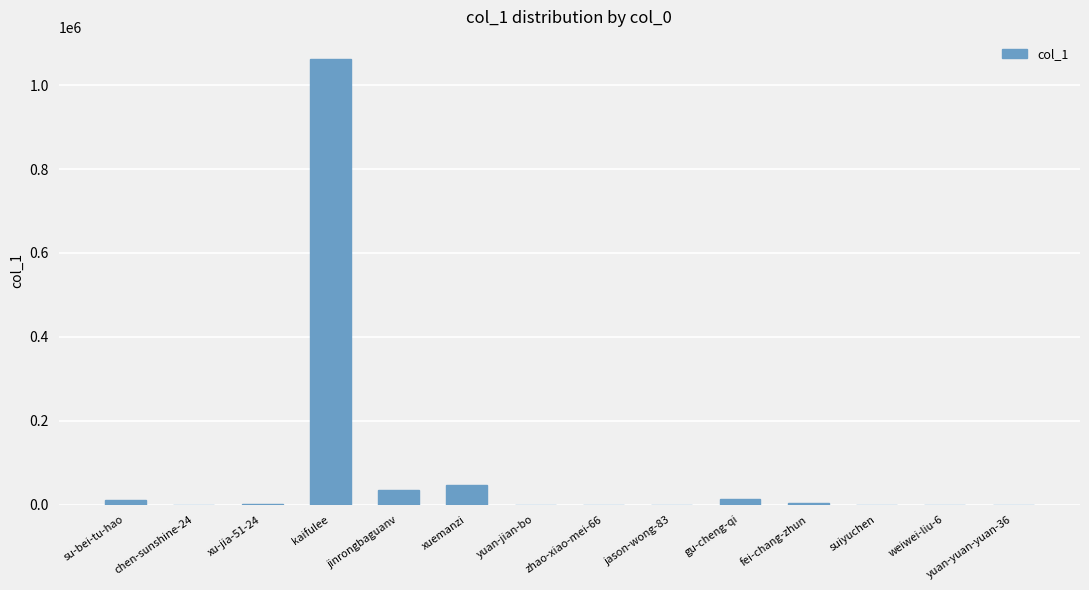

At which category does the chart reach its peak across all series?

kaifulee